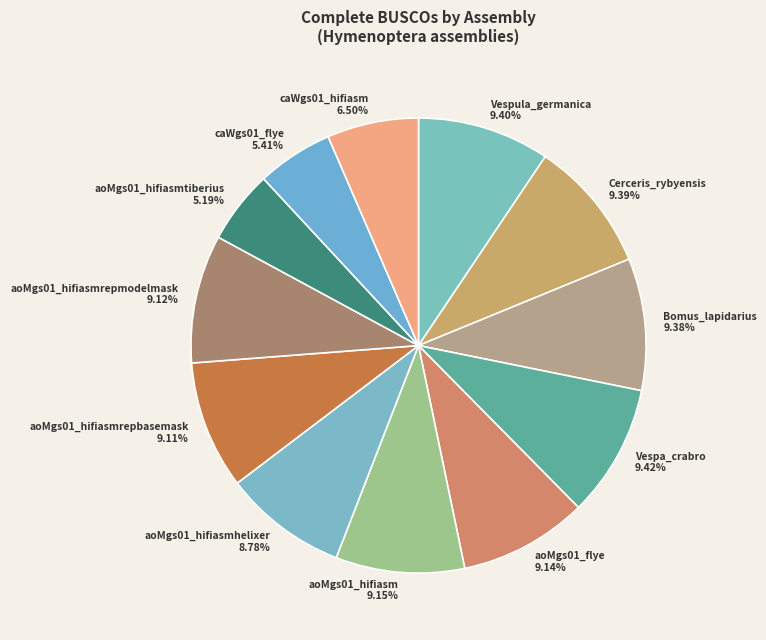

Is there a majority slice in this chart?

No